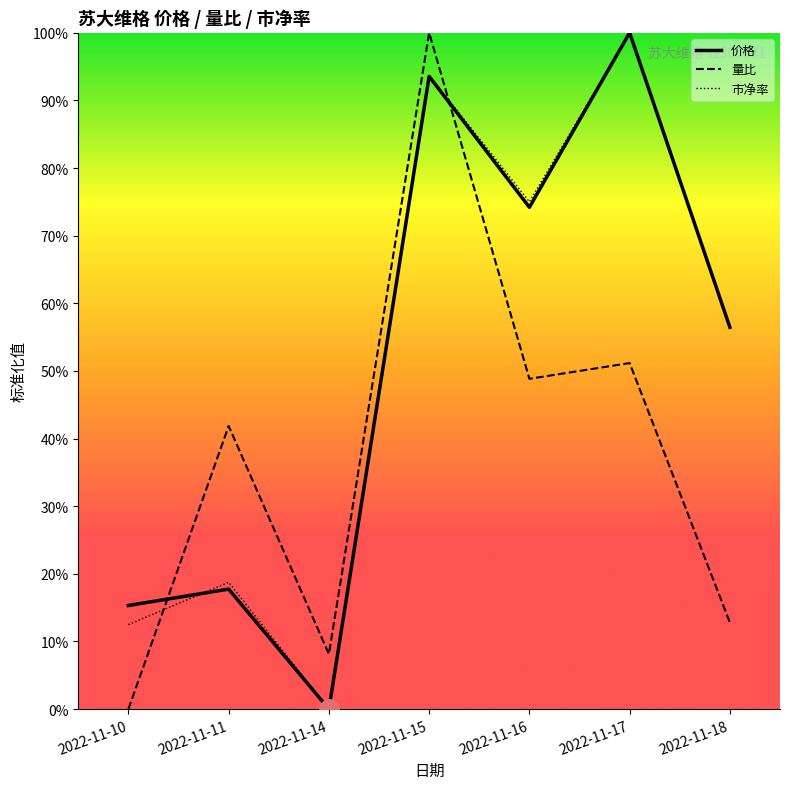

True or false: 价格 and 市净率 cross at least once.

True